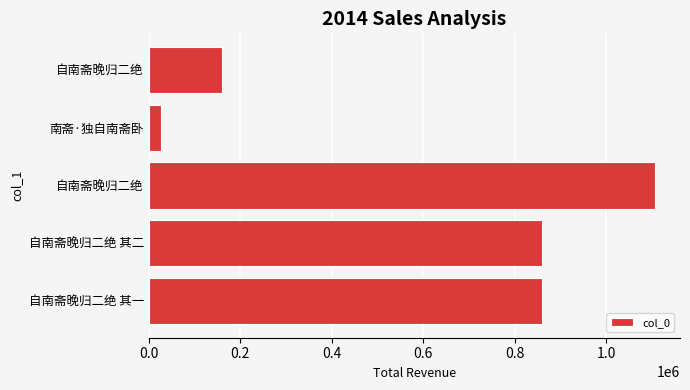

Does the chart contain any negative values?

No